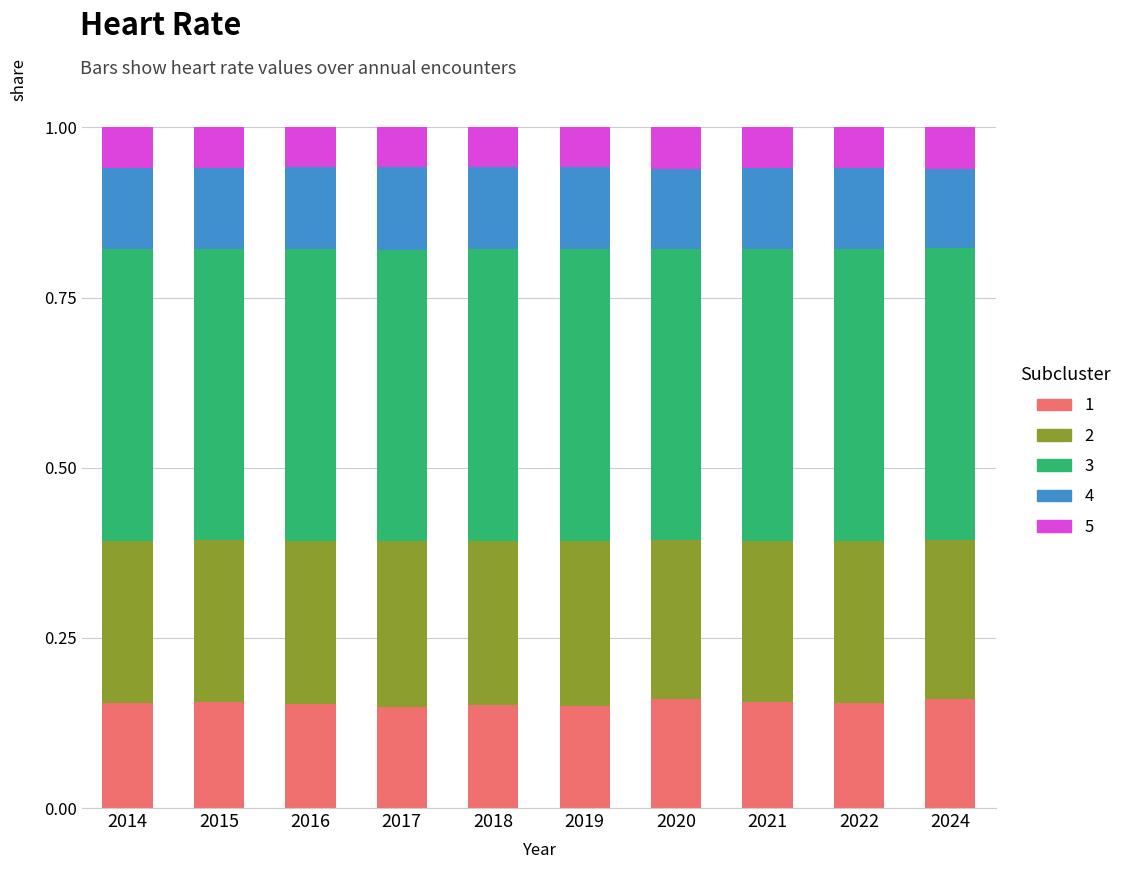

What is the total value across all series at 2021?

1.0